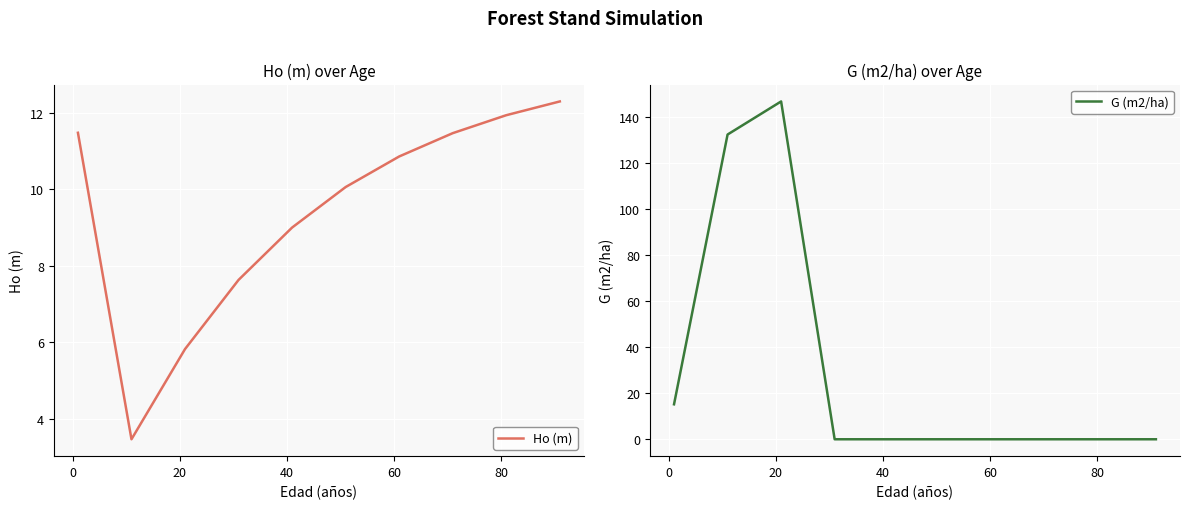

What are all the series names shown in the legend?

Ho (m), G (m2/ha)